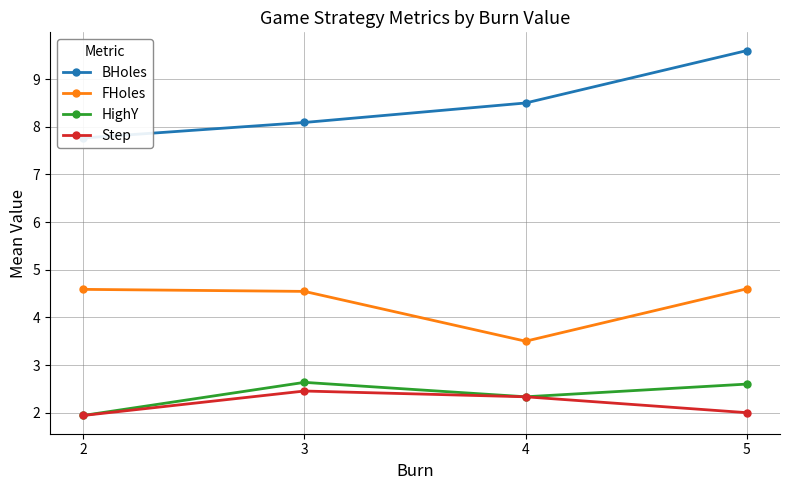

What is the value of the Step point at the 1st from the left?

1.9